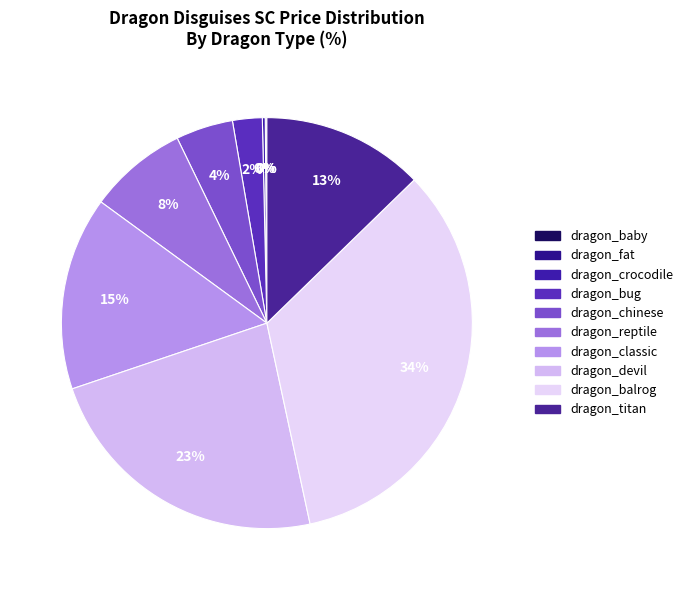

How many segments does this pie chart have?

10